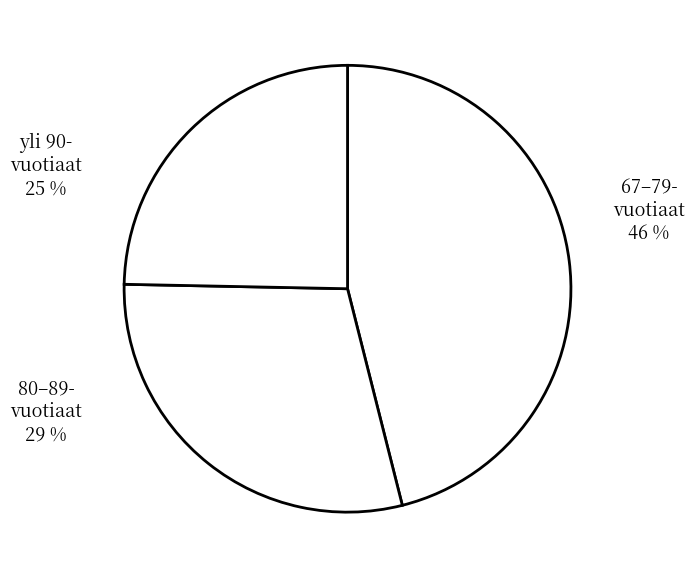

Approximately how many times larger is the value at 80–89- vuotiaat 29 % compared to yli 90- vuotiaat 25 %?

1.2